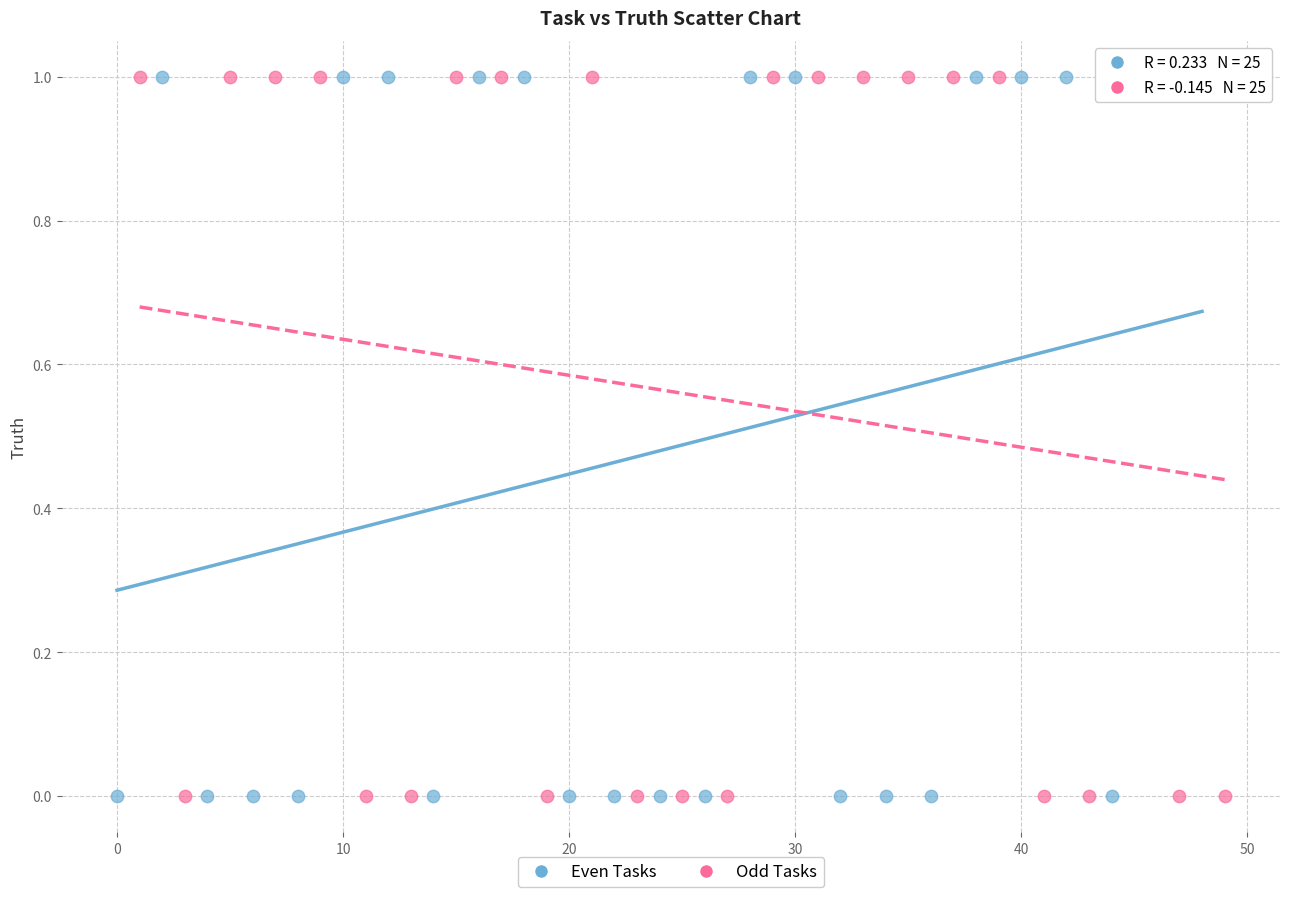

What are all the series names shown in the legend?

Even Tasks, Odd Tasks